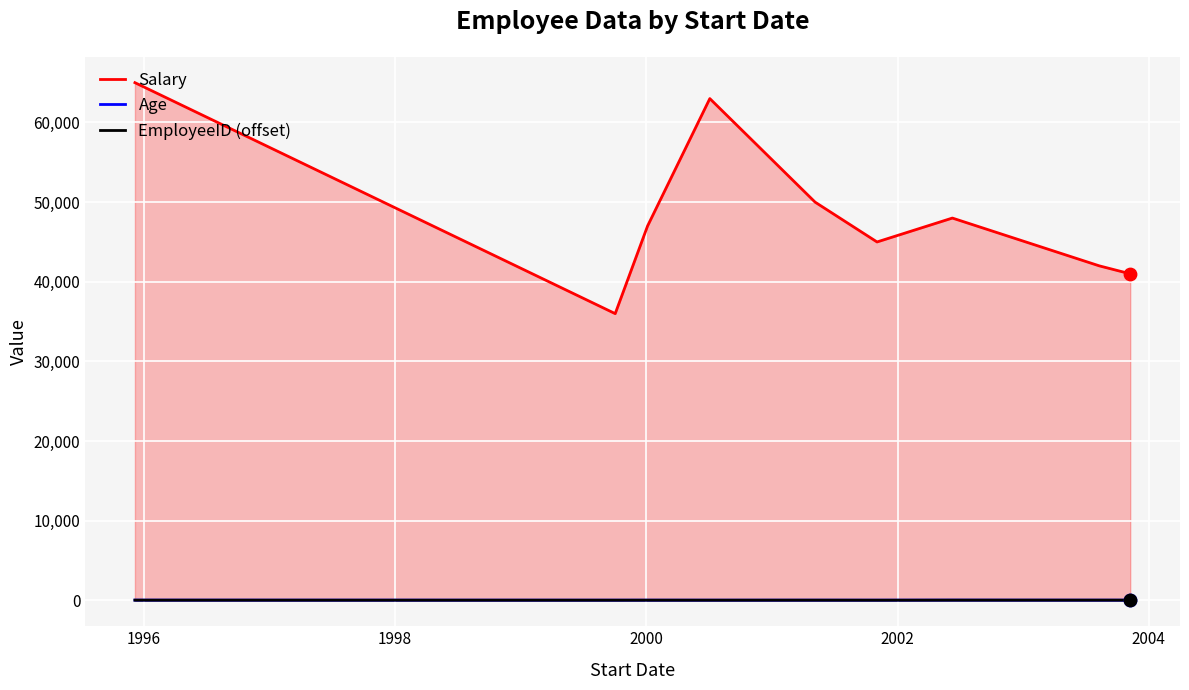

Which series contains the lowest Y value?

EmployeeID (offset)